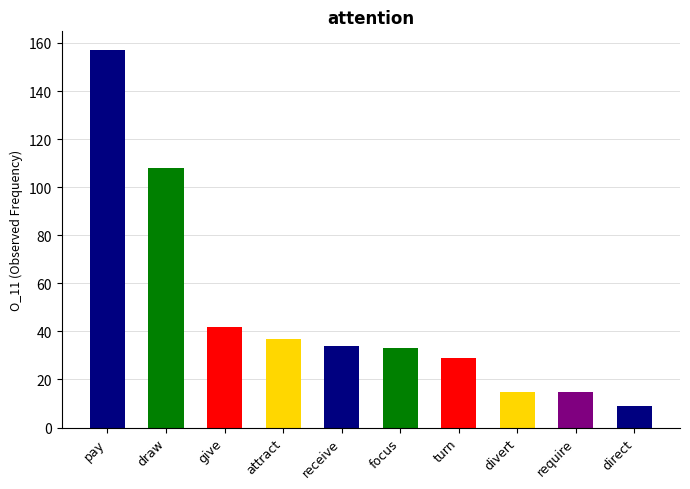

What is the label of the 2nd bar from the left?

draw